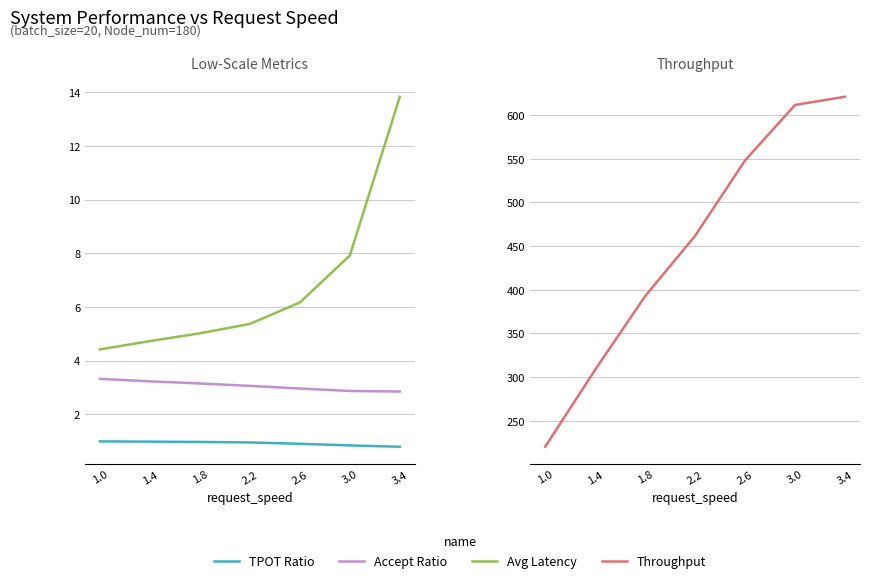

What is the sum of all Avg Latency values?

47.5